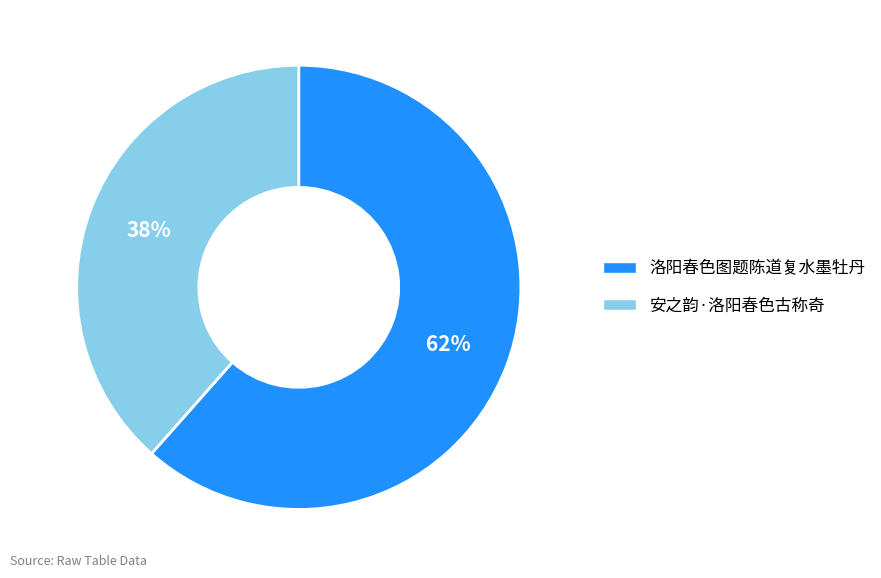

Rank the categories by value from lowest to highest.

安之韵·洛阳春色古称奇, 洛阳春色图题陈道复水墨牡丹